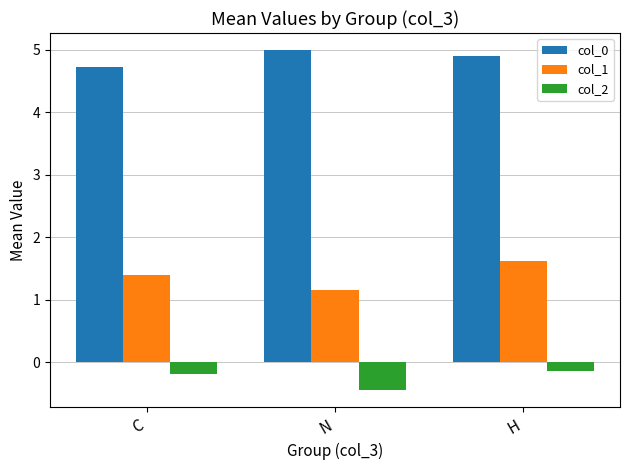

List the series in order of their peak value, highest first.

col_0, col_1, col_2